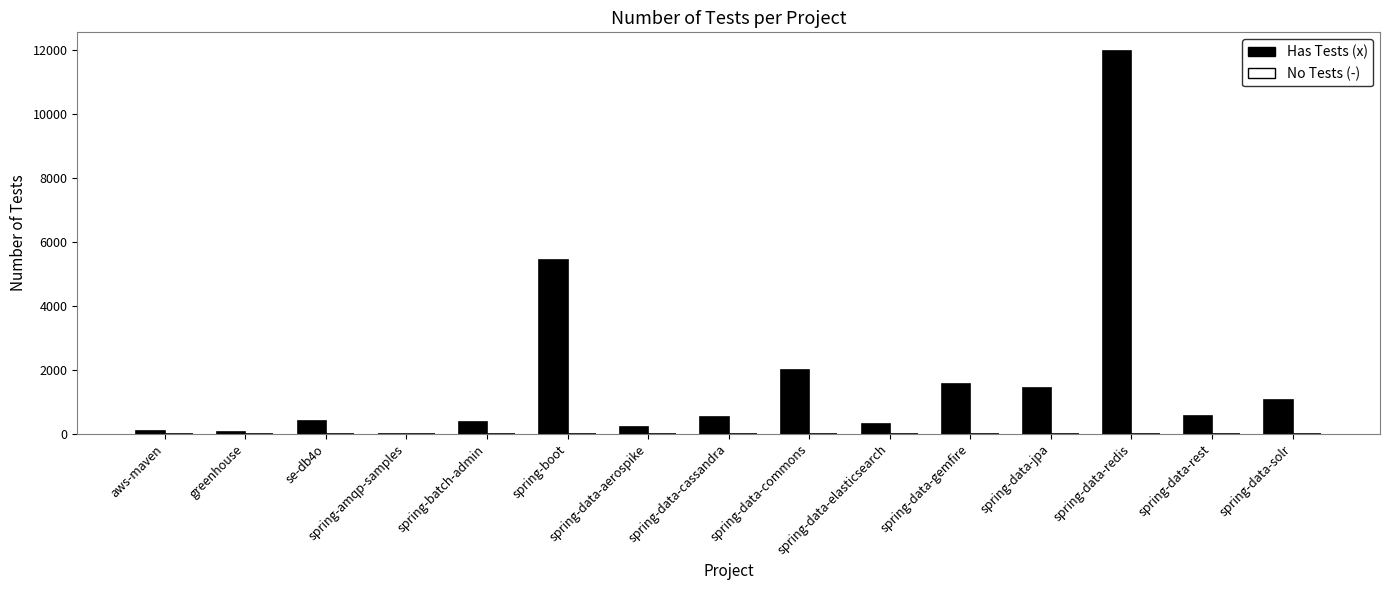

Count the number of data series in this chart.

1